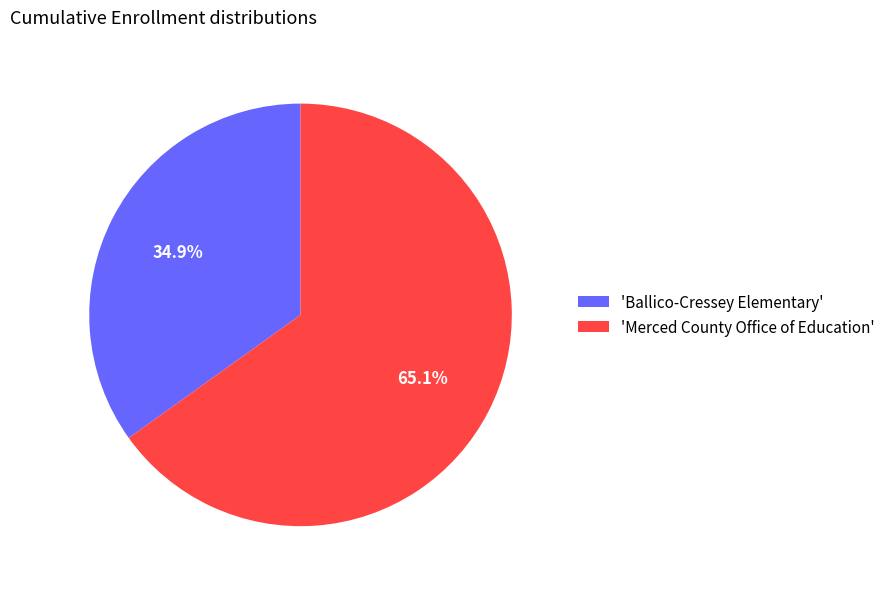

To the nearest percent, what is the average slice percentage?

50%